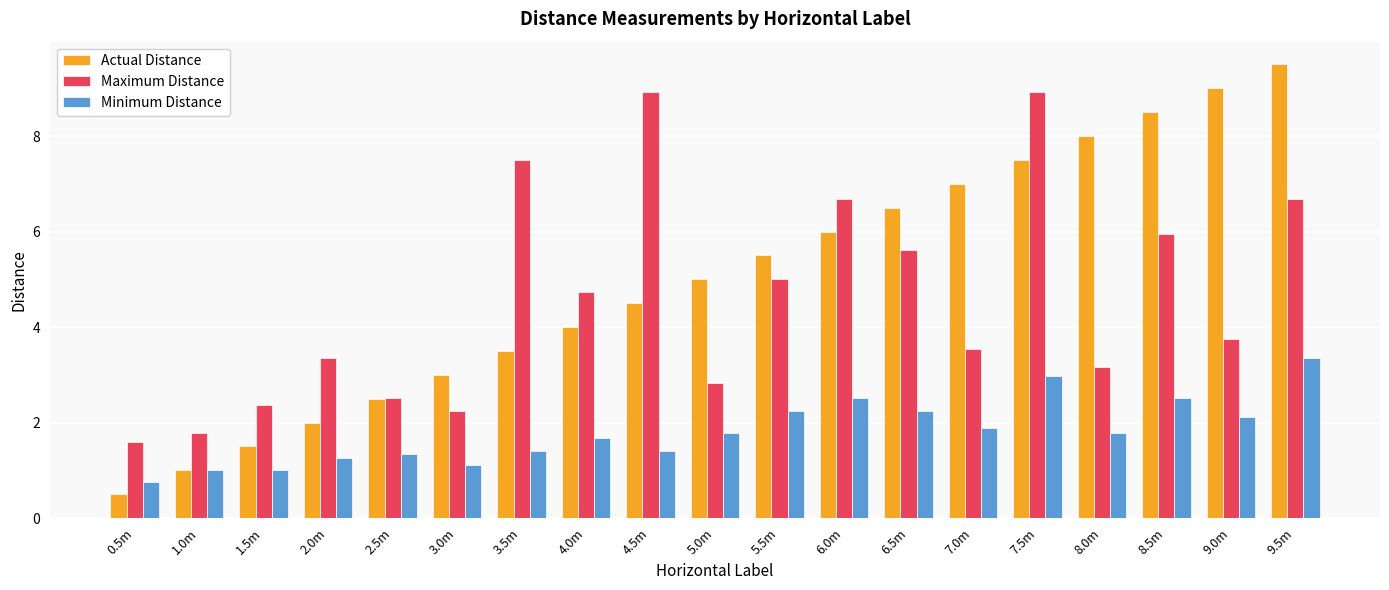

Which series has the largest total across all categories?

Actual Distance